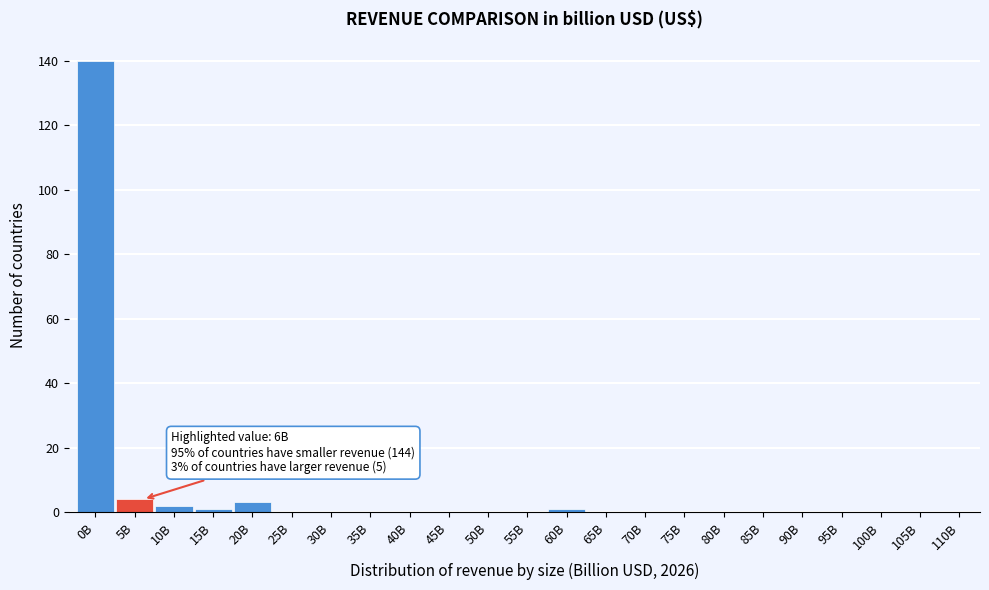

Reading left to right, what are all the values shown in this chart?

0B=140	5B=4	10B=2	15B=1	20B=3	25B=0	30B=0	35B=0	40B=0	45B=0	50B=0	55B=0	60B=1	65B=0	70B=0	75B=0	80B=0	85B=0	90B=0	95B=0	100B=0	105B=0	110B=0